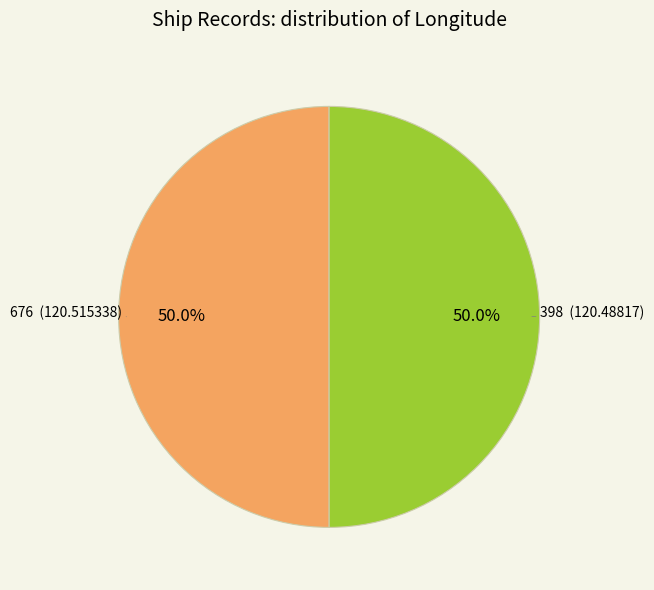

Do 676 and 398 together represent more than half of the pie?

Yes